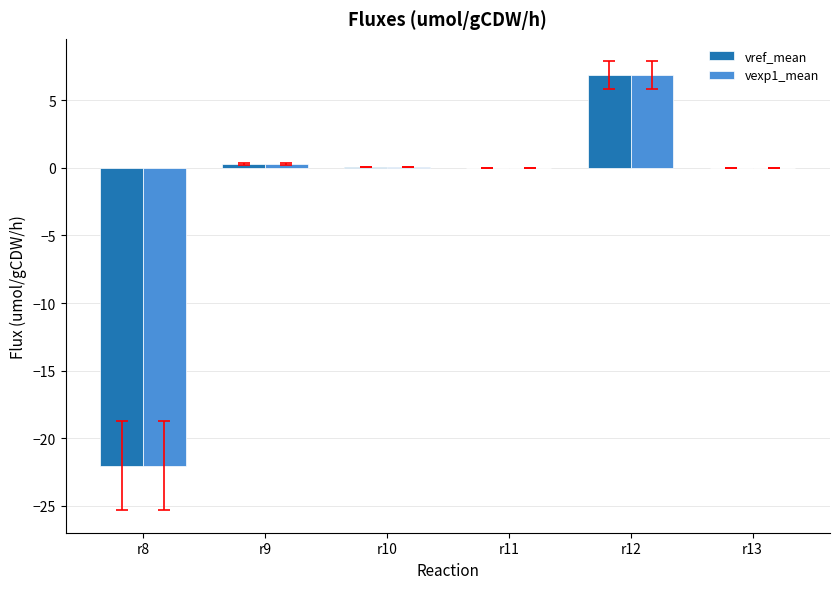

What is the total value across all series at r12?

13.7